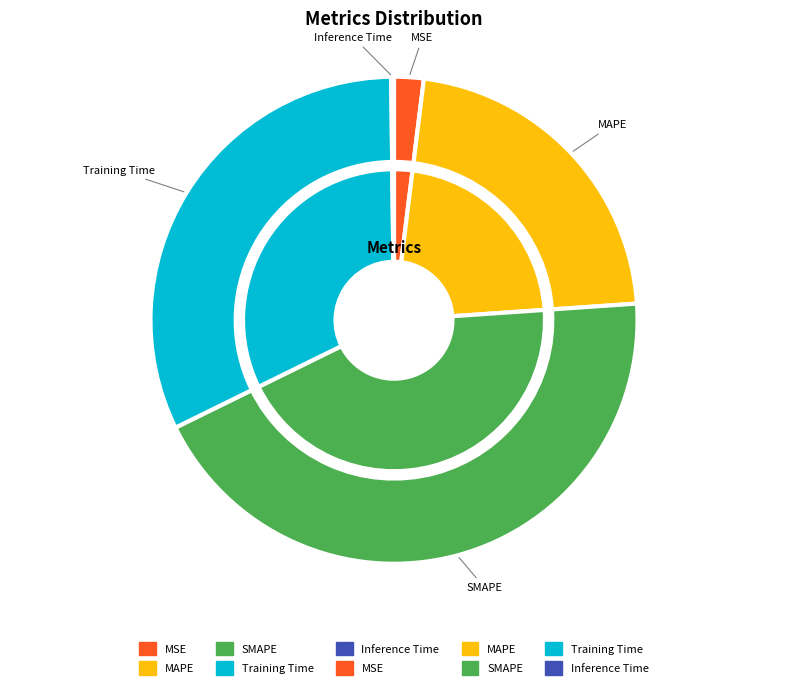

Which slice is the largest?

SMAPE